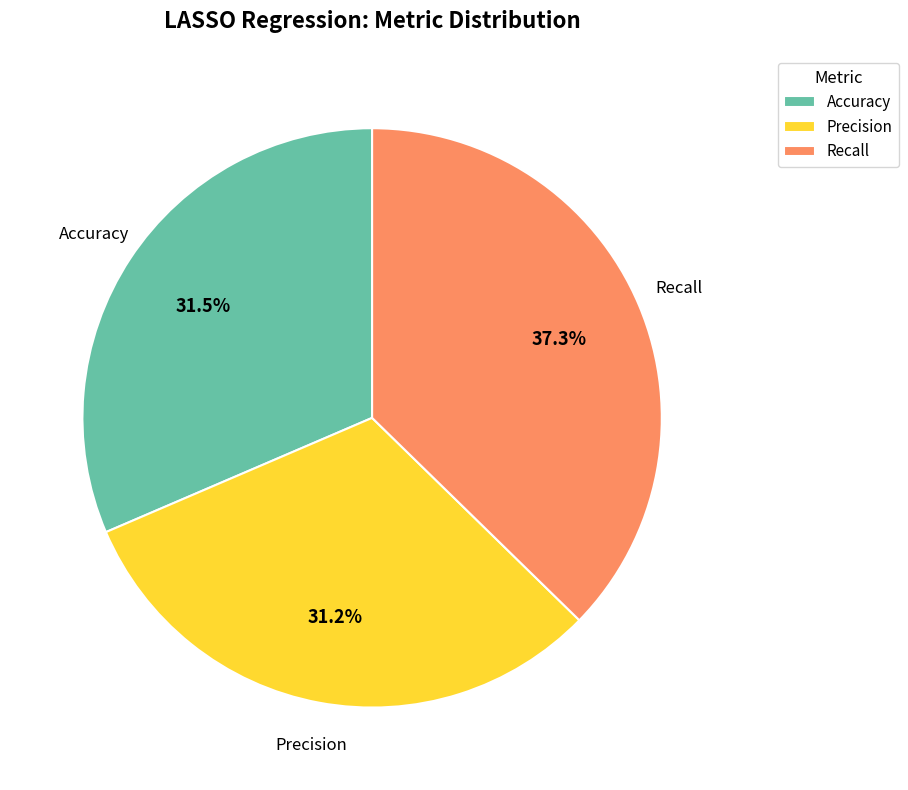

Is the sum of Recall and Accuracy greater than half?

Yes